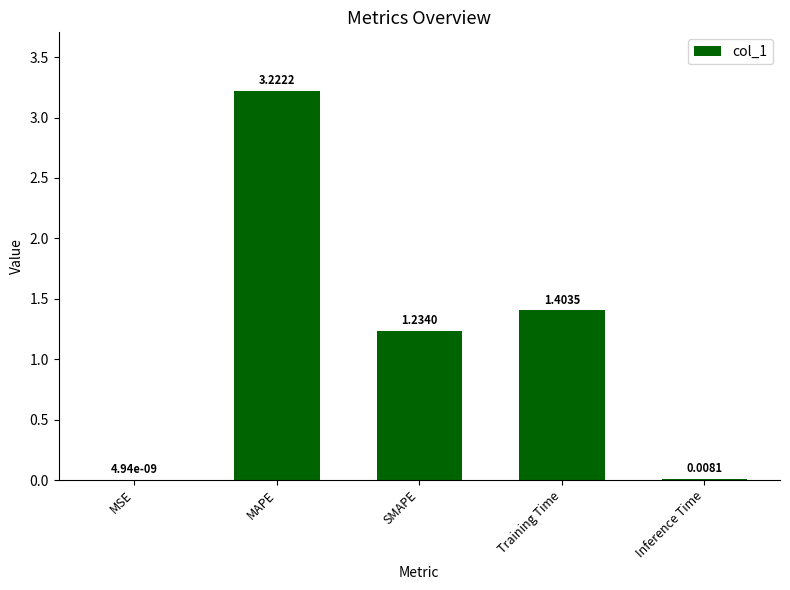

Where does the data first go above 1?

MAPE